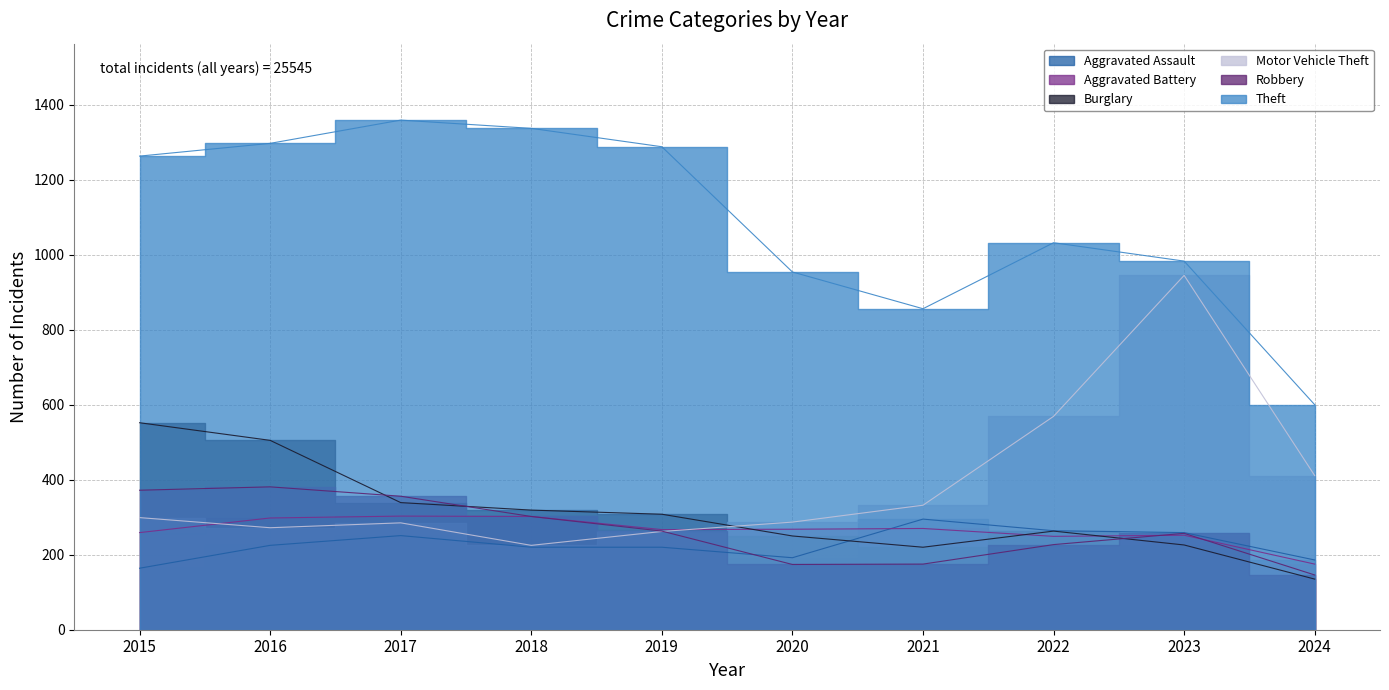

What is the maximum value for Aggravated Battery?

303